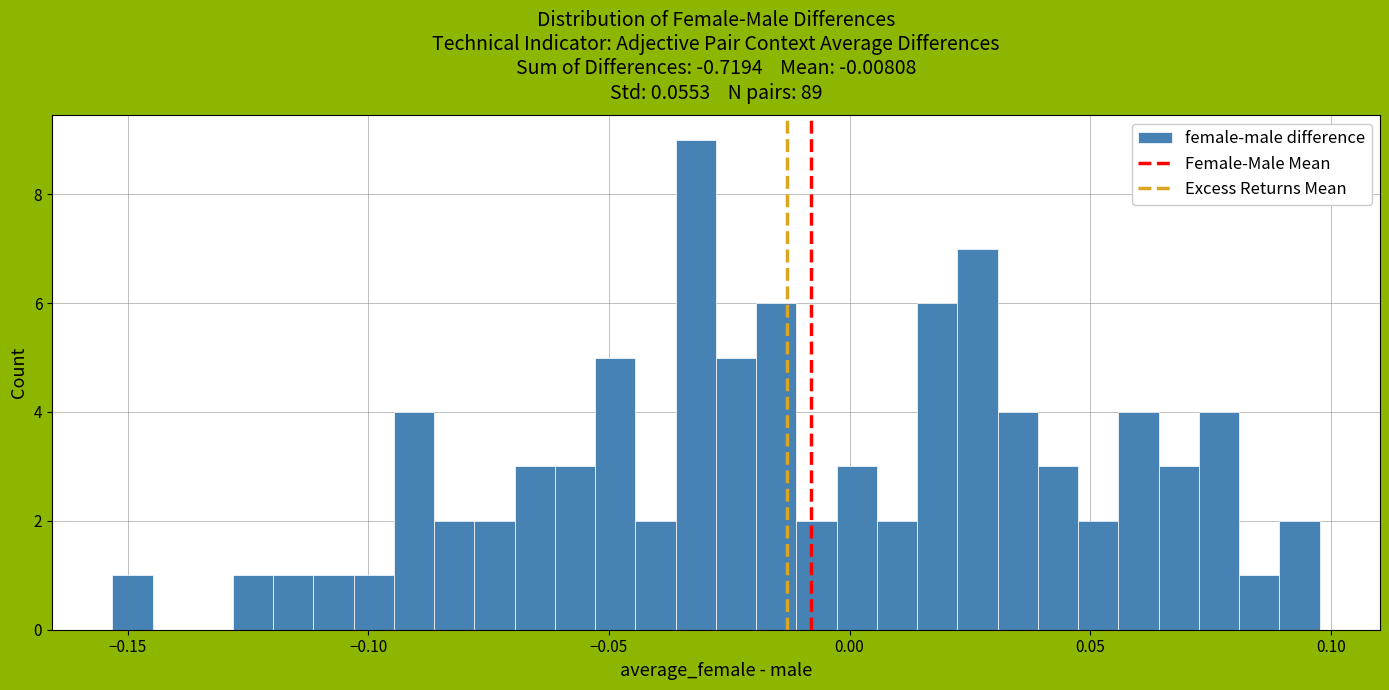

Read against the x-axis, roughly where is the centre of the tallest bar?

-0.030